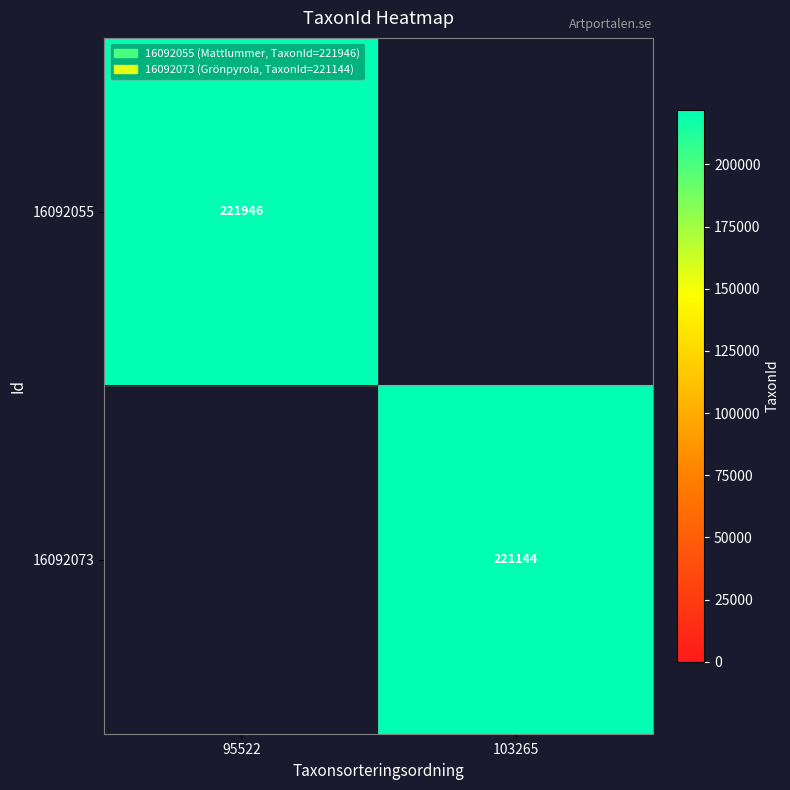

Is it true that 16092073 equals 65504 at 103265?

False